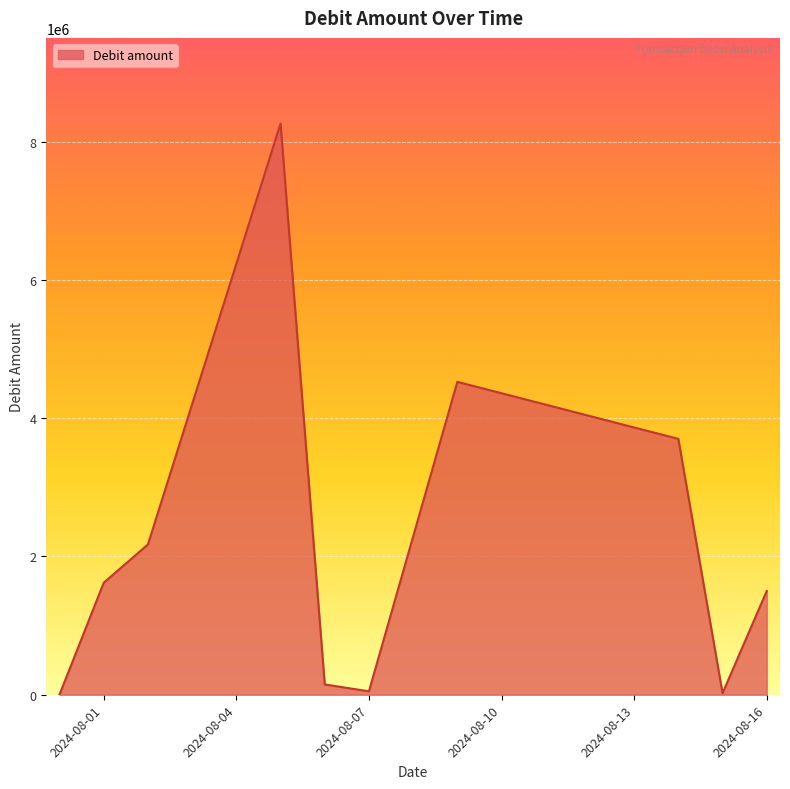

What is the maximum value shown in the chart?

8259963.5